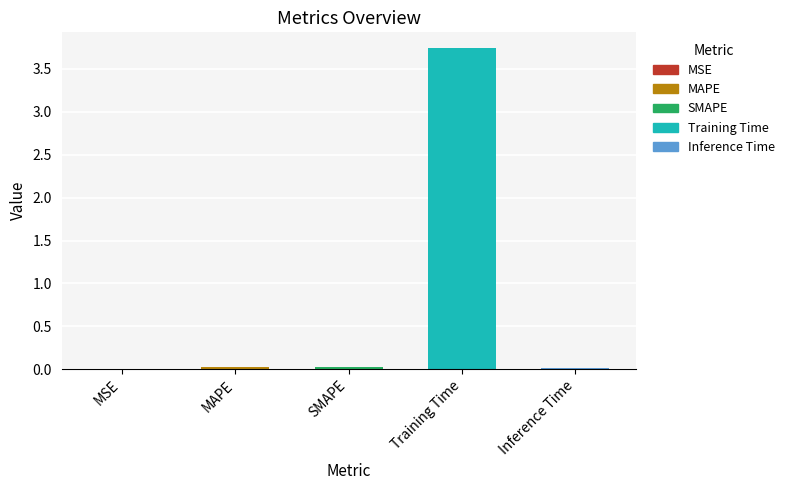

What is the maximum value shown in the chart?

3.7